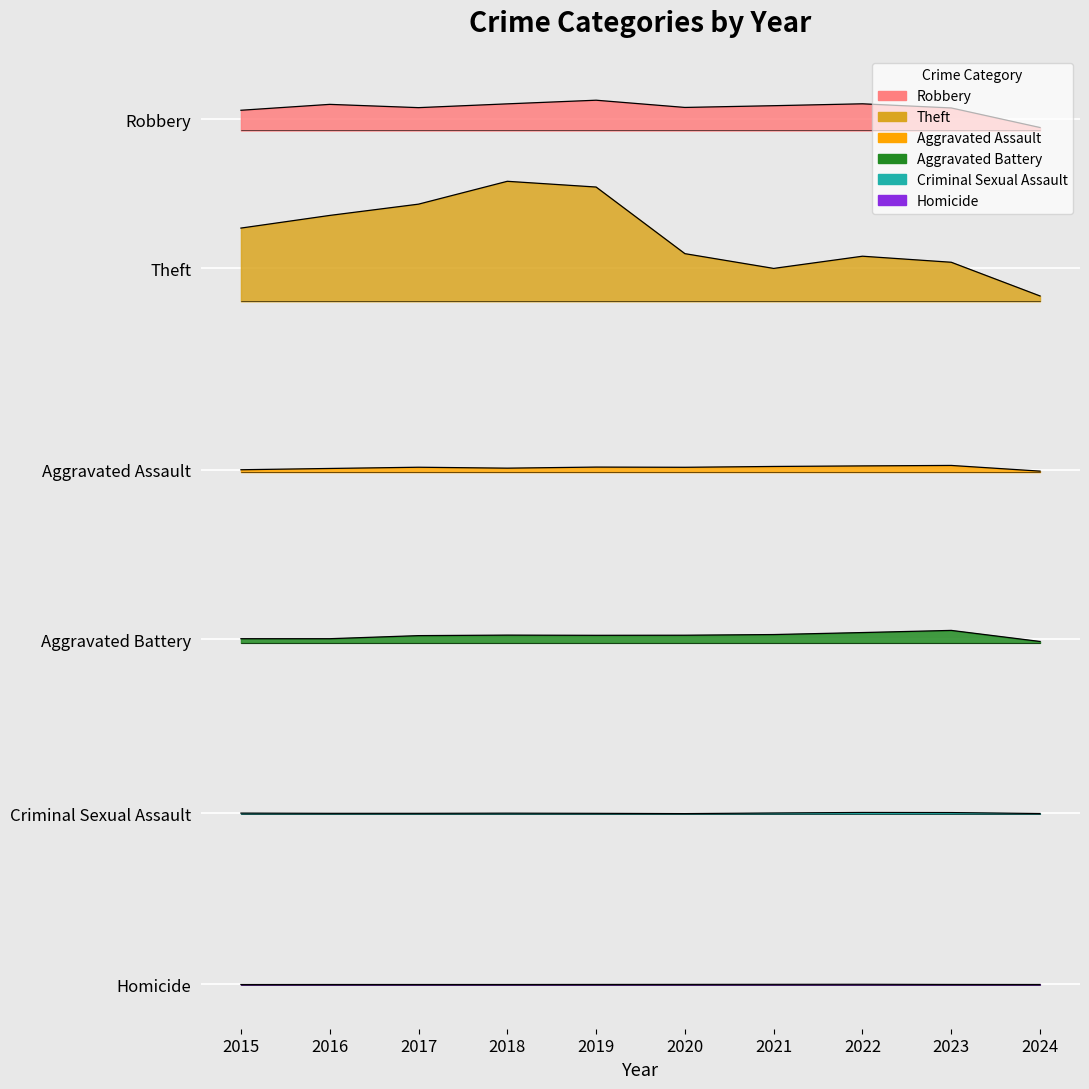

Which series changed the most between 2015 and 2022?

Theft